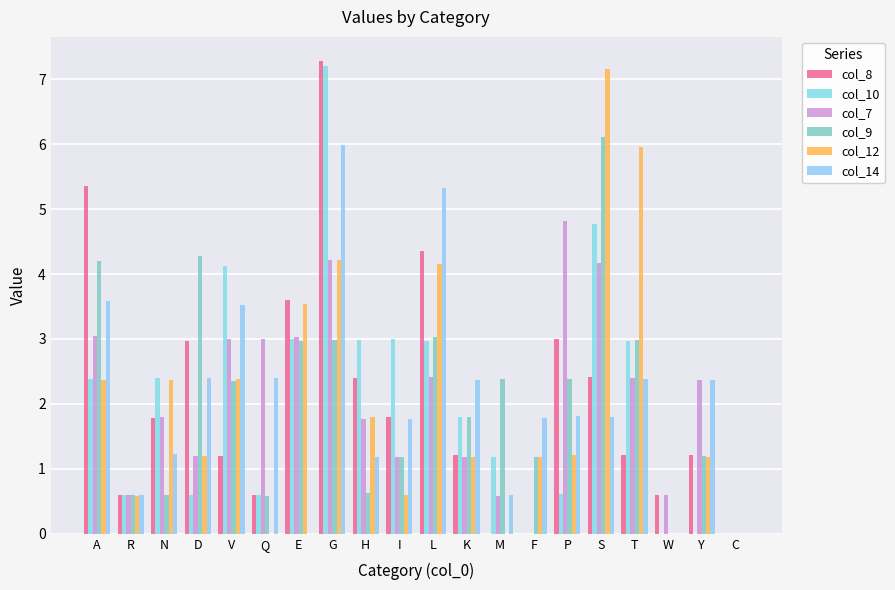

How many values in the col_14 series exceed 1?

15